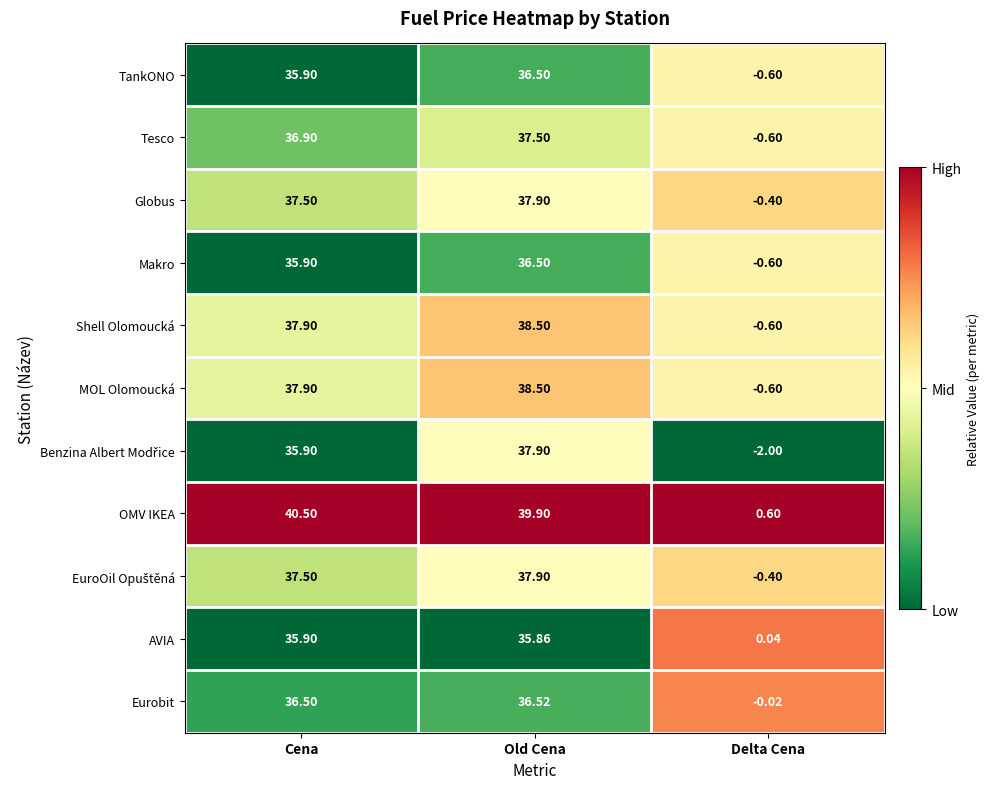

How many negative values does the MOL Olomoucká series have?

1